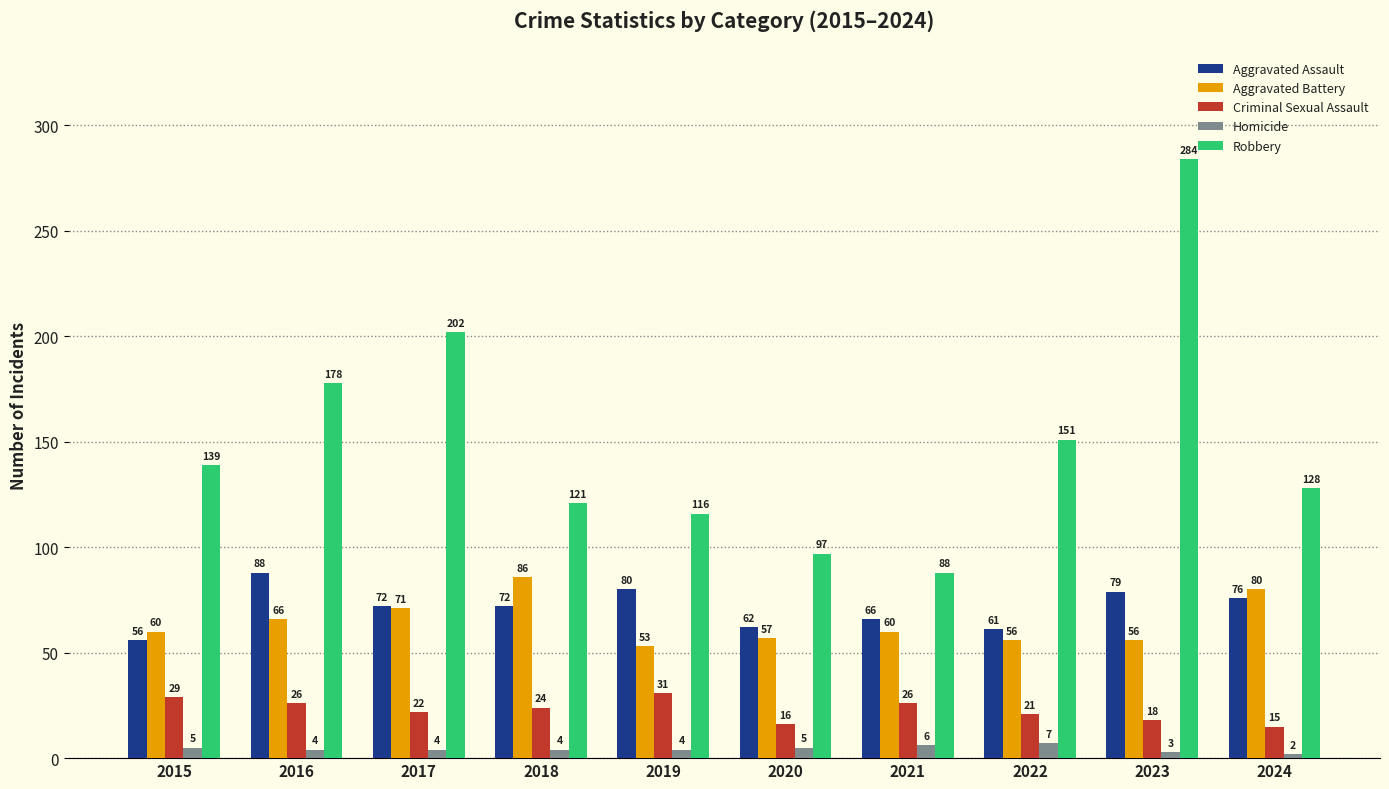

The value of Aggravated Assault at 2020 is 62. True or false?

True